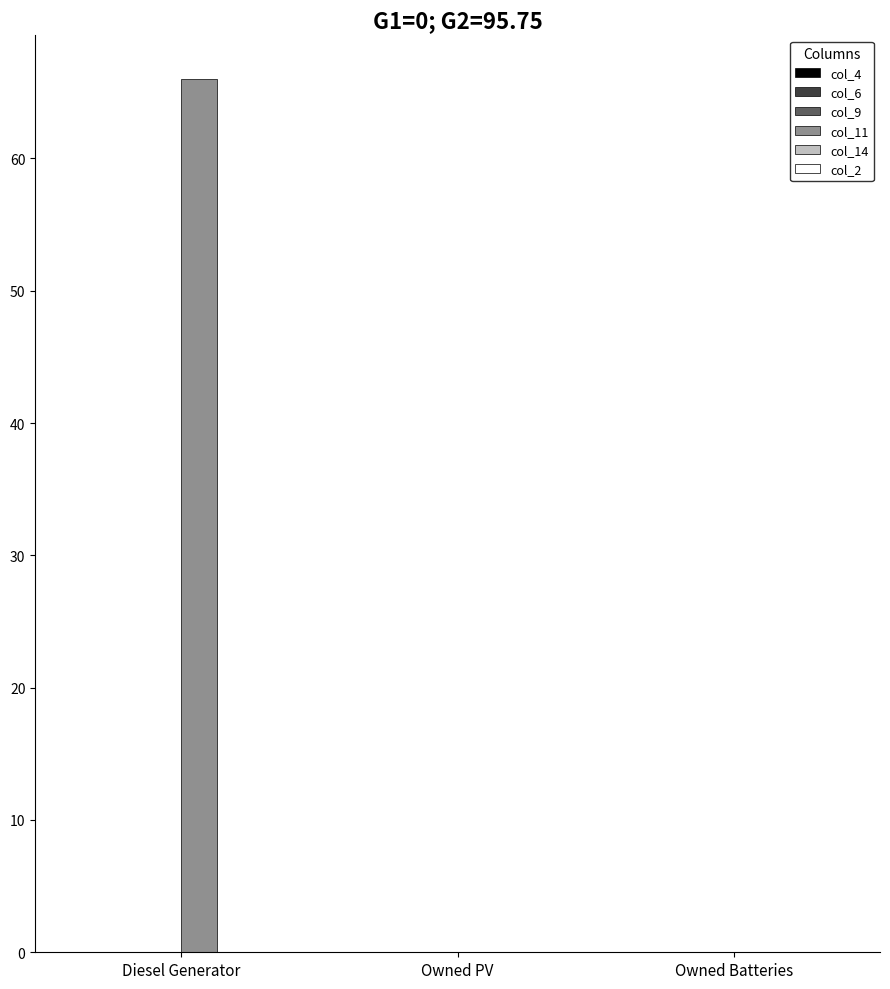

Reading left to right, list all the values displayed in this chart.

Diesel Generator=66	Owned PV=0	Owned Batteries=0